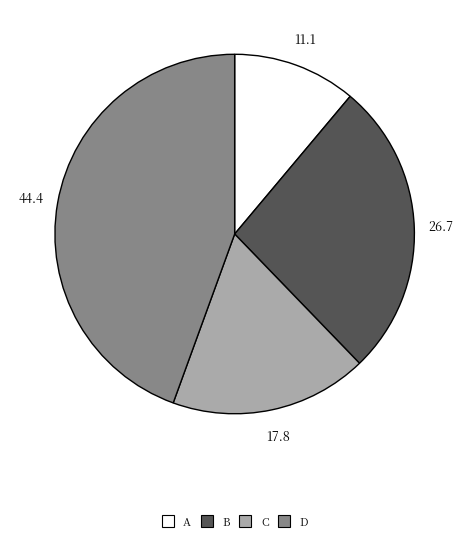

Approximately how many times larger is the value at D compared to B?

1.7